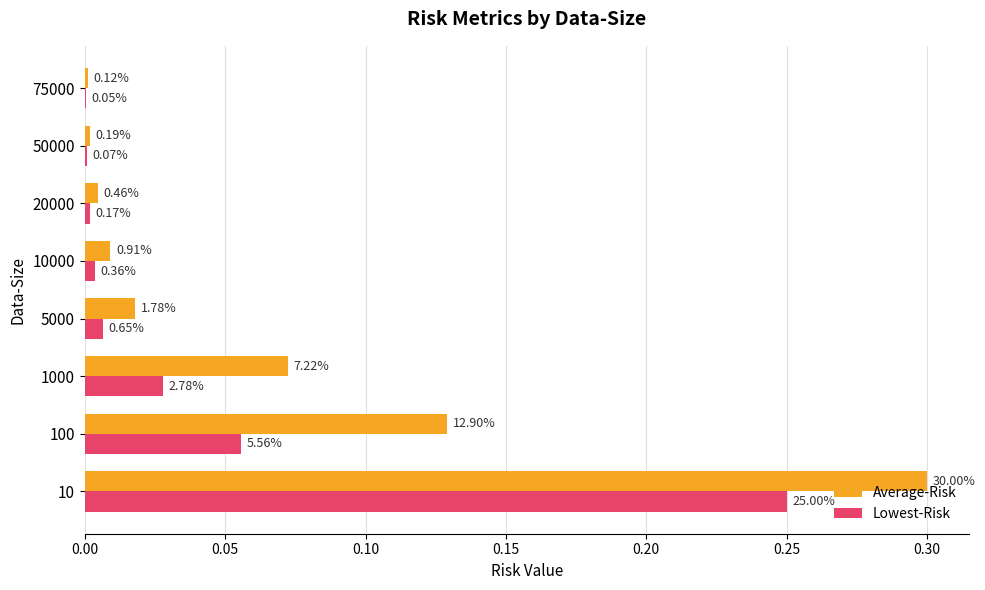

At how many categories does at least one series exceed 0?

8